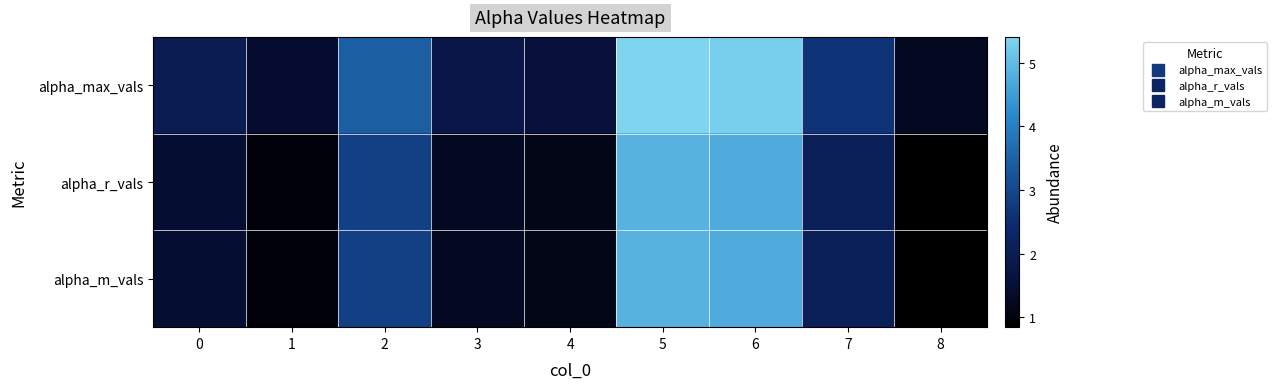

What is the total value across all series at 3?

4.3